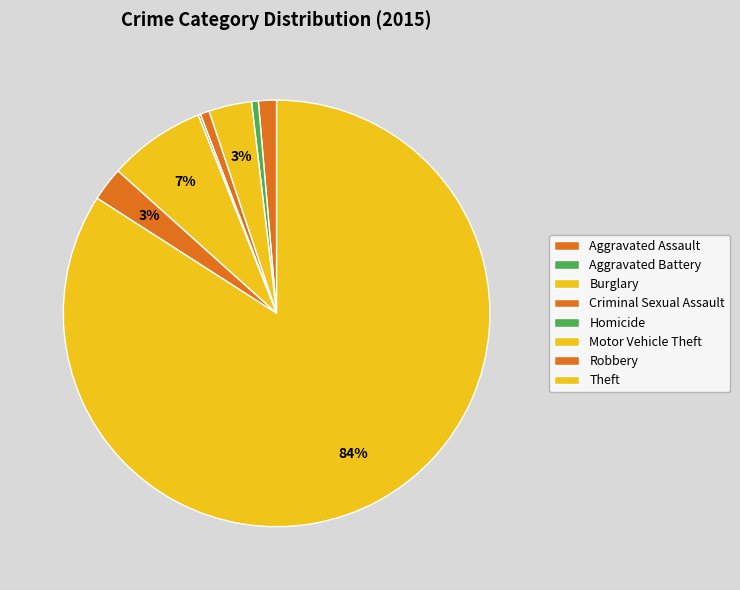

Between Motor Vehicle Theft and Aggravated Battery, which is larger?

Motor Vehicle Theft